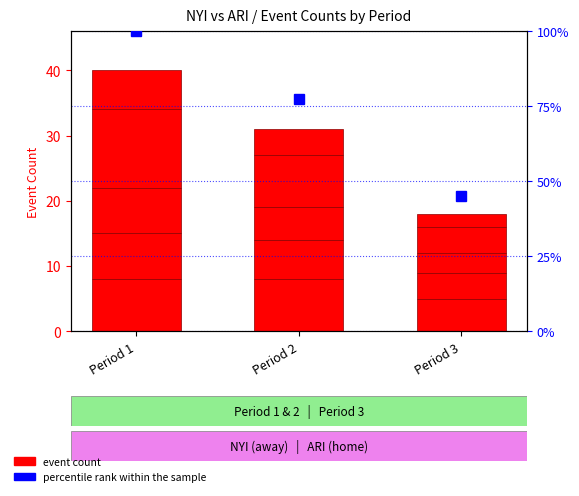

List the labels in order of STOP value, largest first.

Period 1, Period 2, Period 3